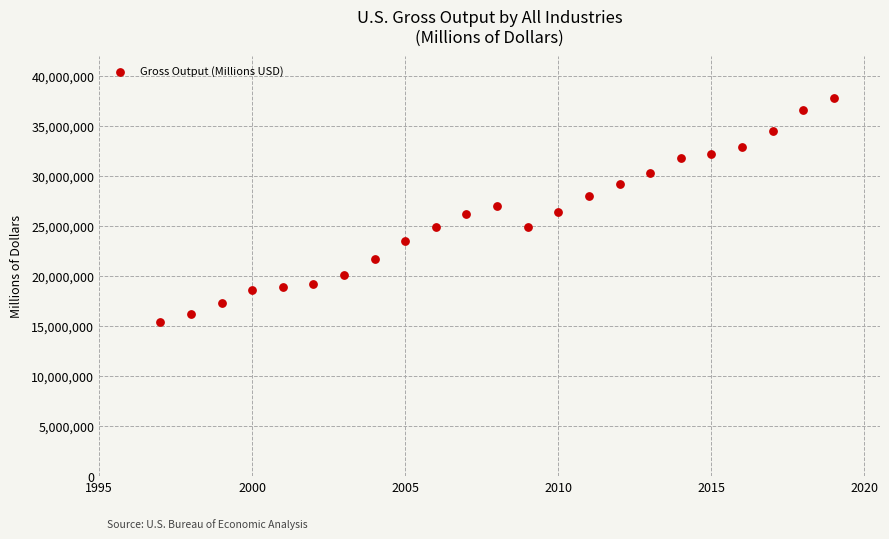

What is the range of Y values (max minus min)?

22423664